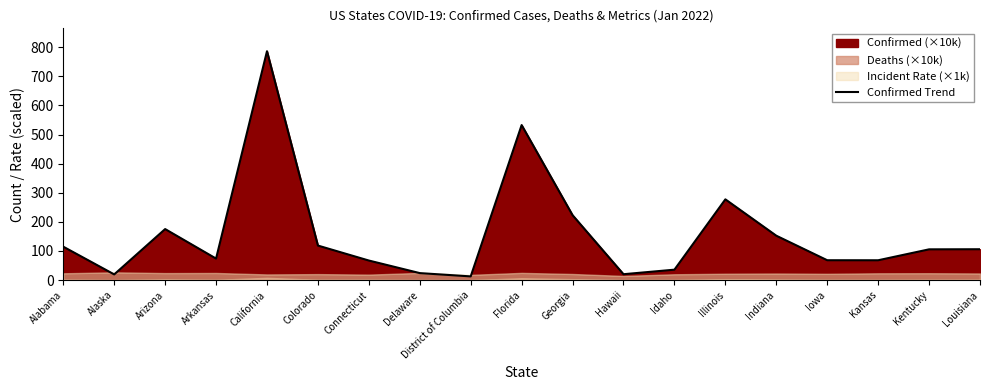

What is the difference between the values at California and Alaska?

766.5